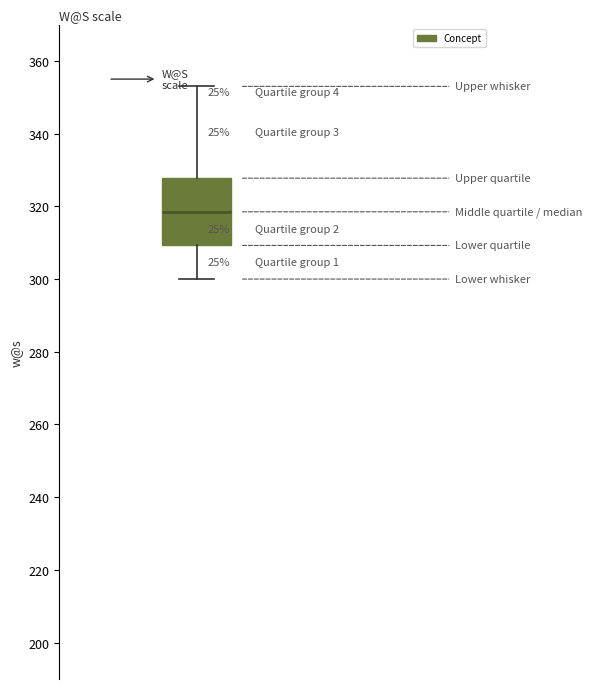

Transcribe this box plot: give where the median line is, the range the box spans, and where the two whiskers end, as read against the y-axis. The values are not printed on the chart, so give them approximately, as read against the axis.

median 318, box 310 to 328, whiskers 300 to 354